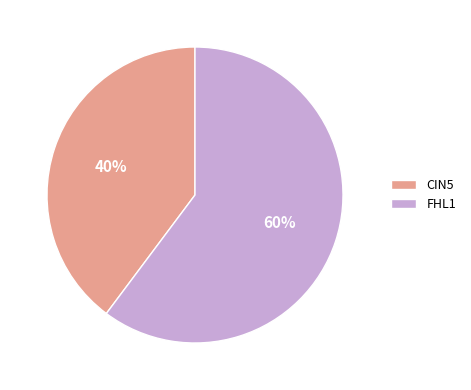

How many slices are in this pie chart?

2